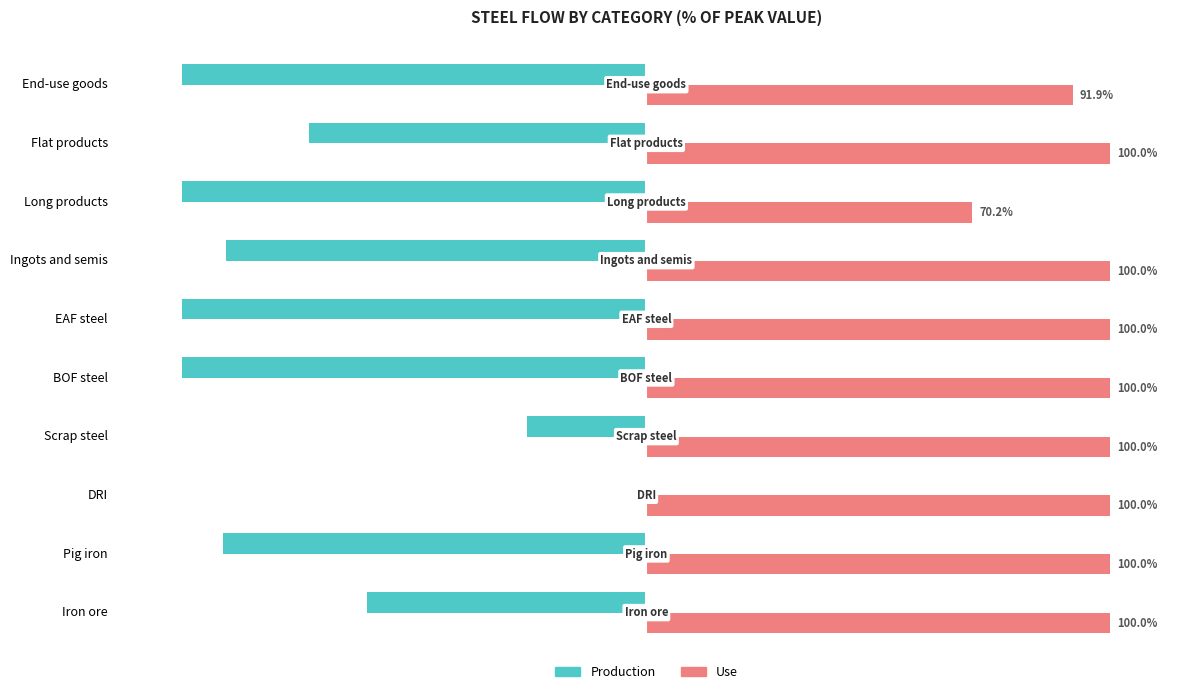

Which series changed the most between Scrap steel and BOF steel?

Production